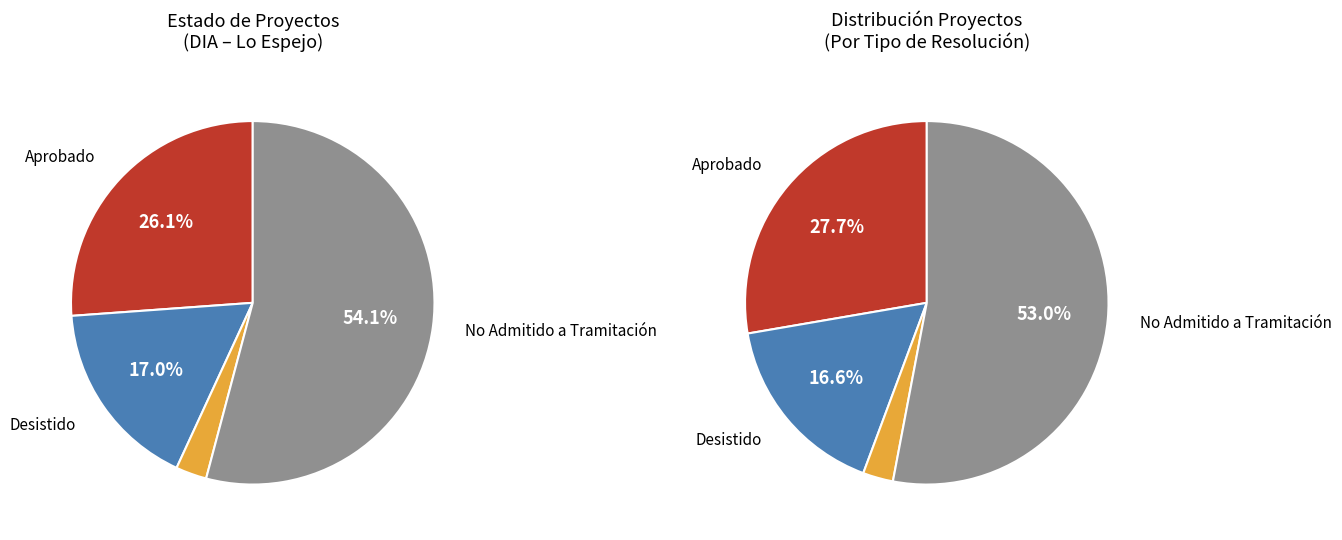

Does any single category account for the majority?

Yes